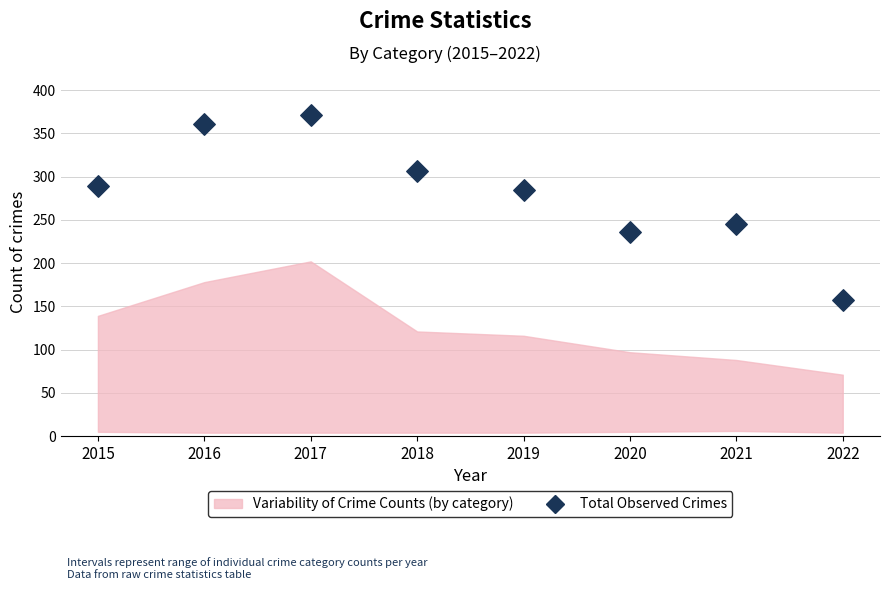

What is the average Y value?

281